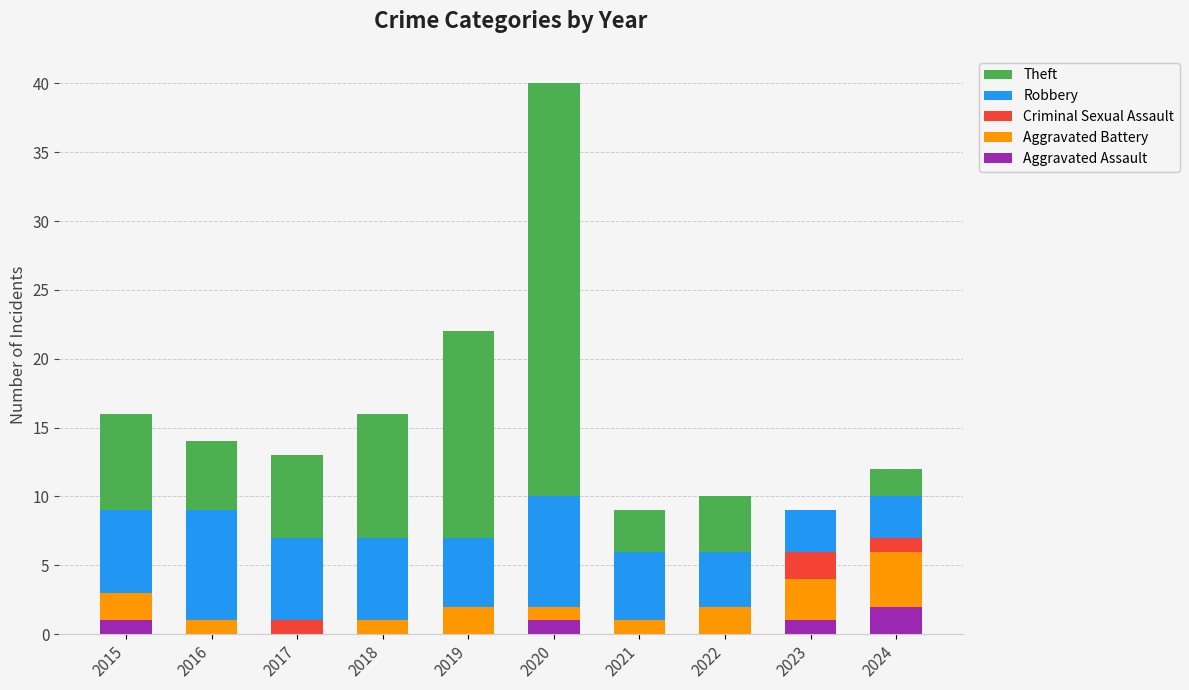

How many categories are shown in the chart?

10